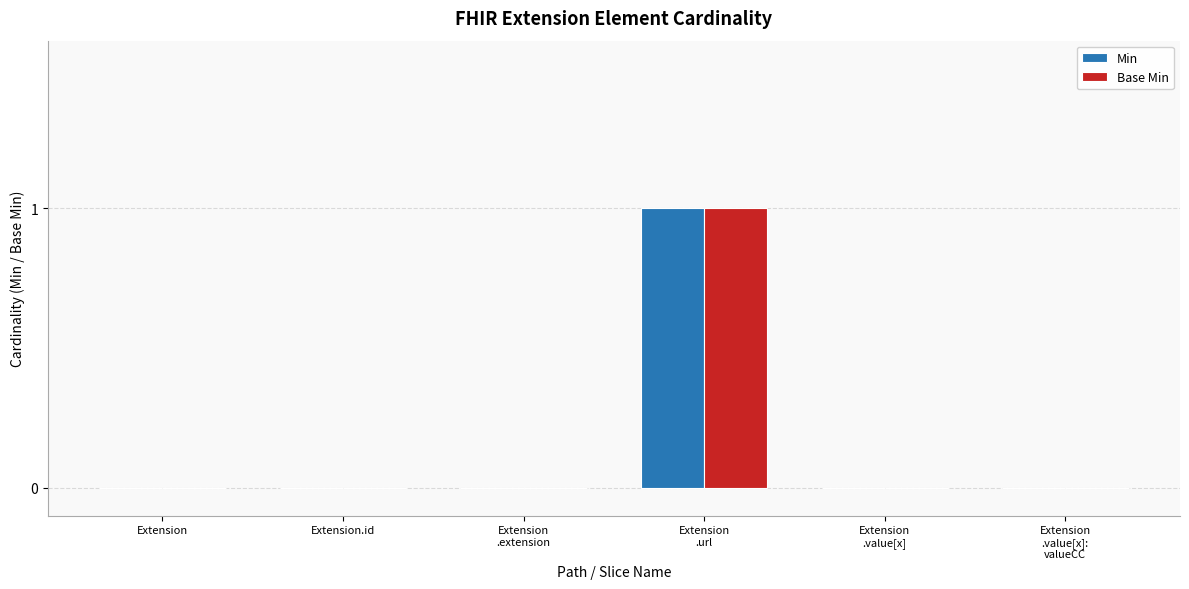

The value of Min at Extension is -1. True or false?

False